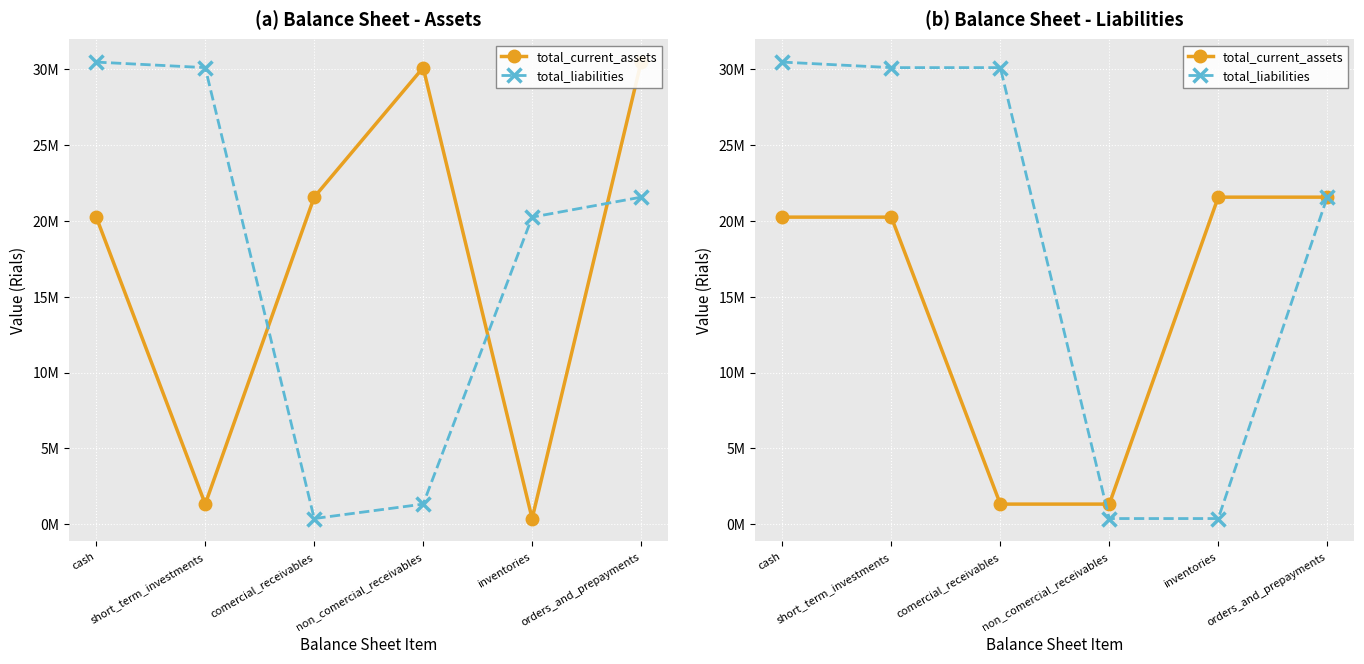

What is the value of the total_current_assets point at the 1st from the left?

20252426